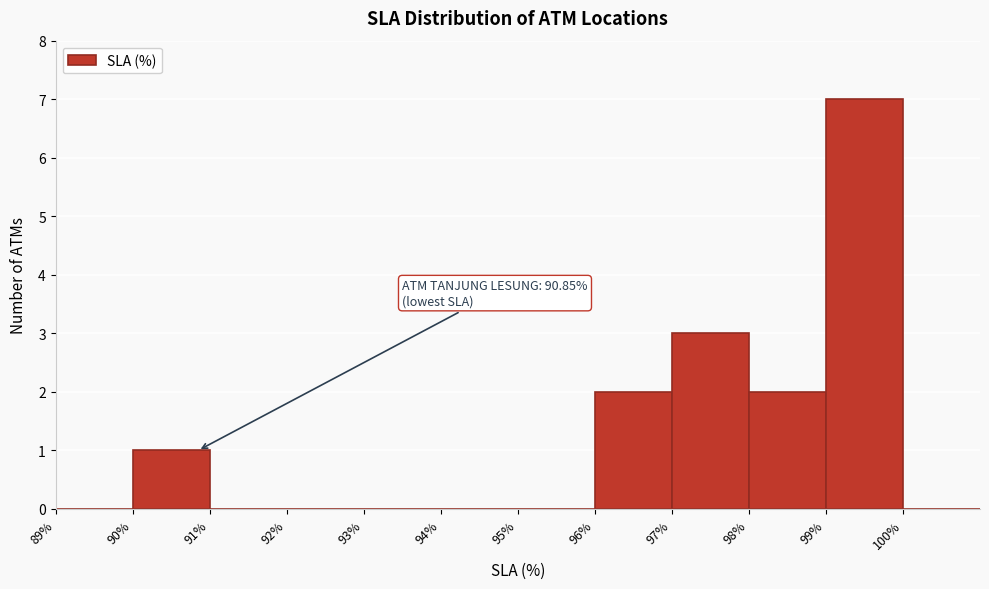

Which range on the x-axis has the tallest bar?

99 to 100